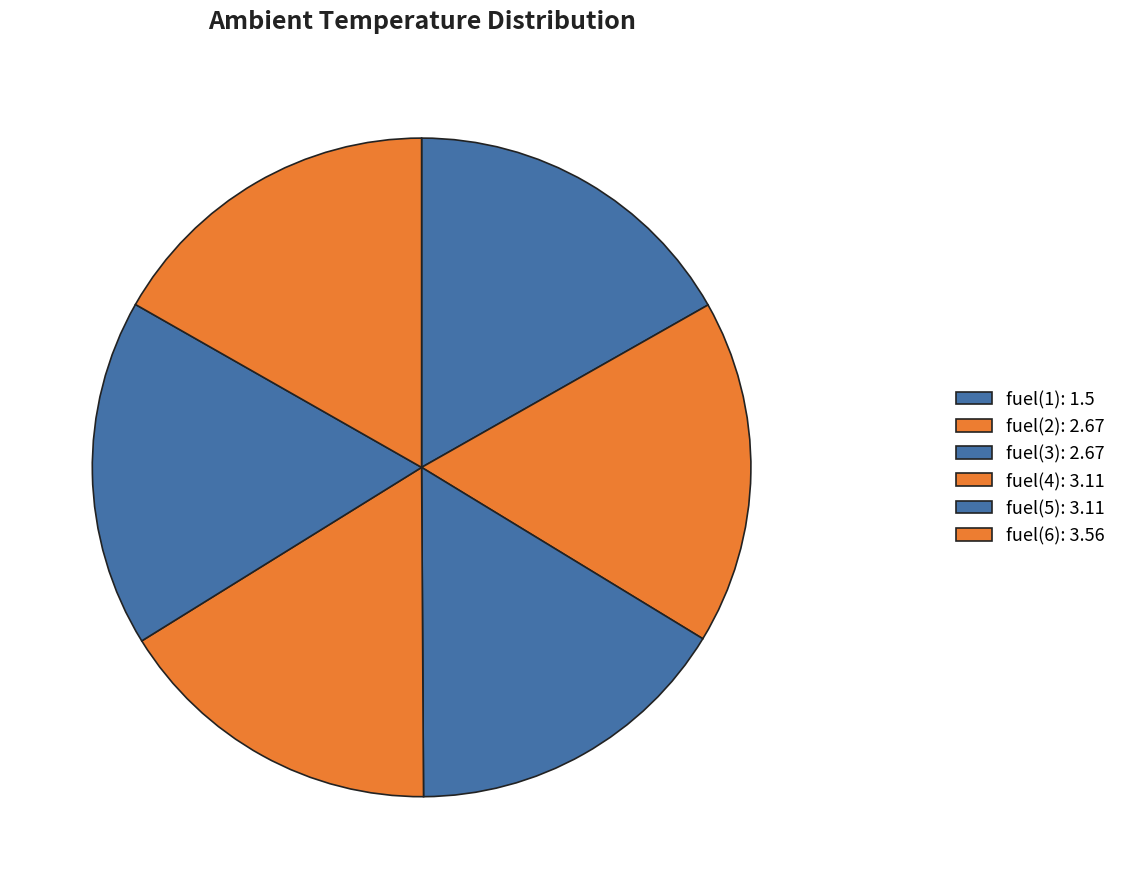

Count the number of slices in the pie.

6